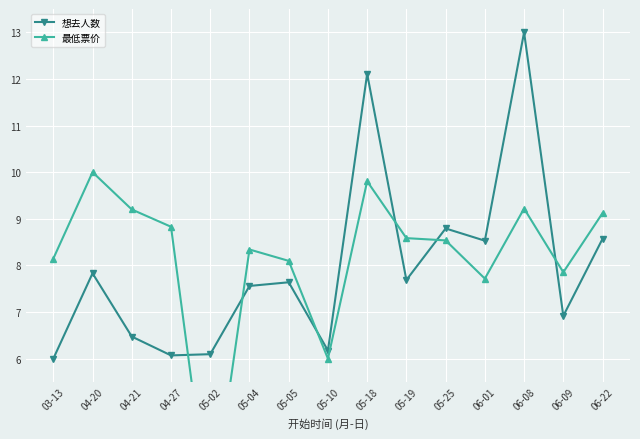

Count the number of categories in the chart.

15